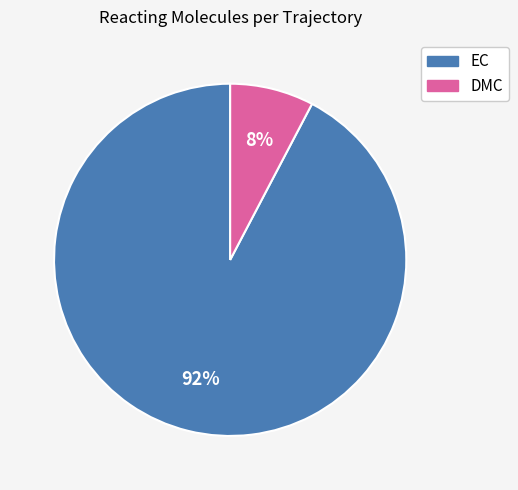

What is the smallest slice in the pie chart?

DMC